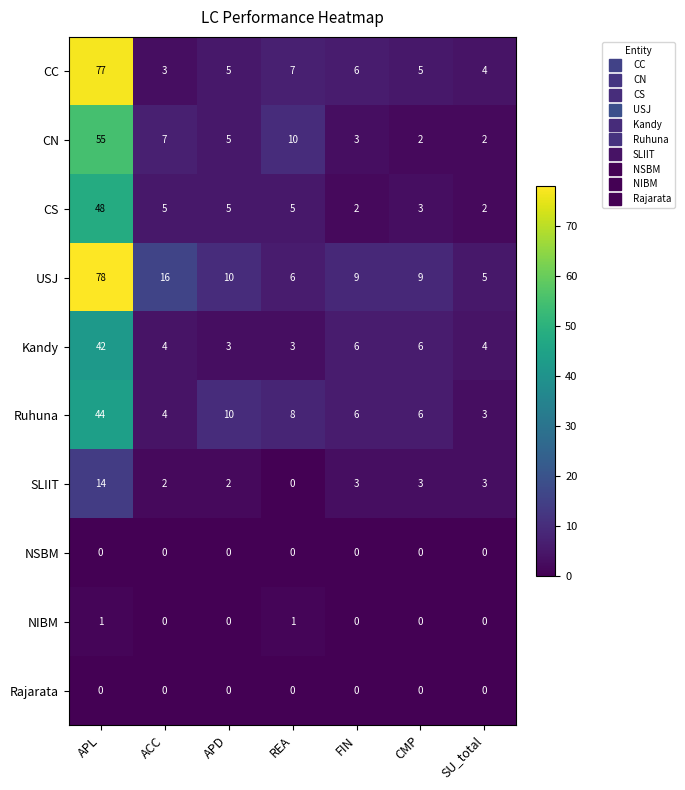

Where does the Kandy series first go above 4?

APL